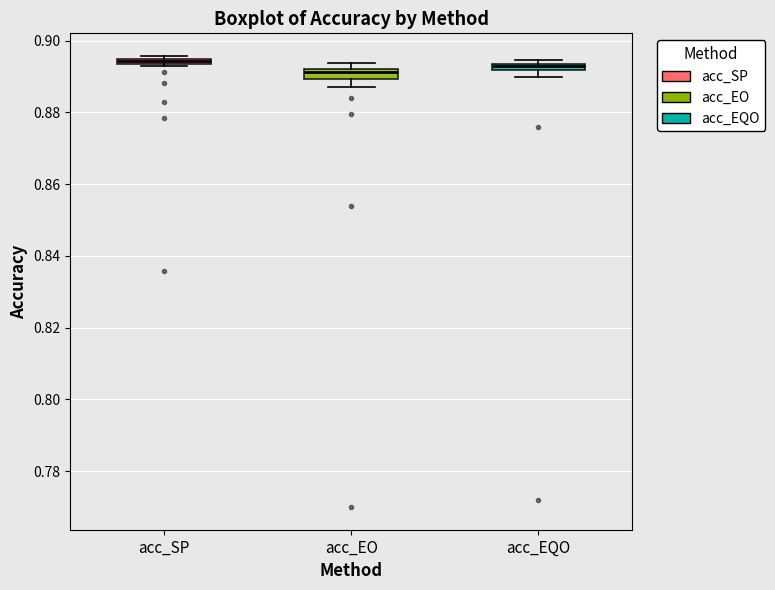

Where is the upper edge of the box for acc_EQO on the y-axis? The values are not printed on the chart, so give them approximately, as read against the axis.

0.894